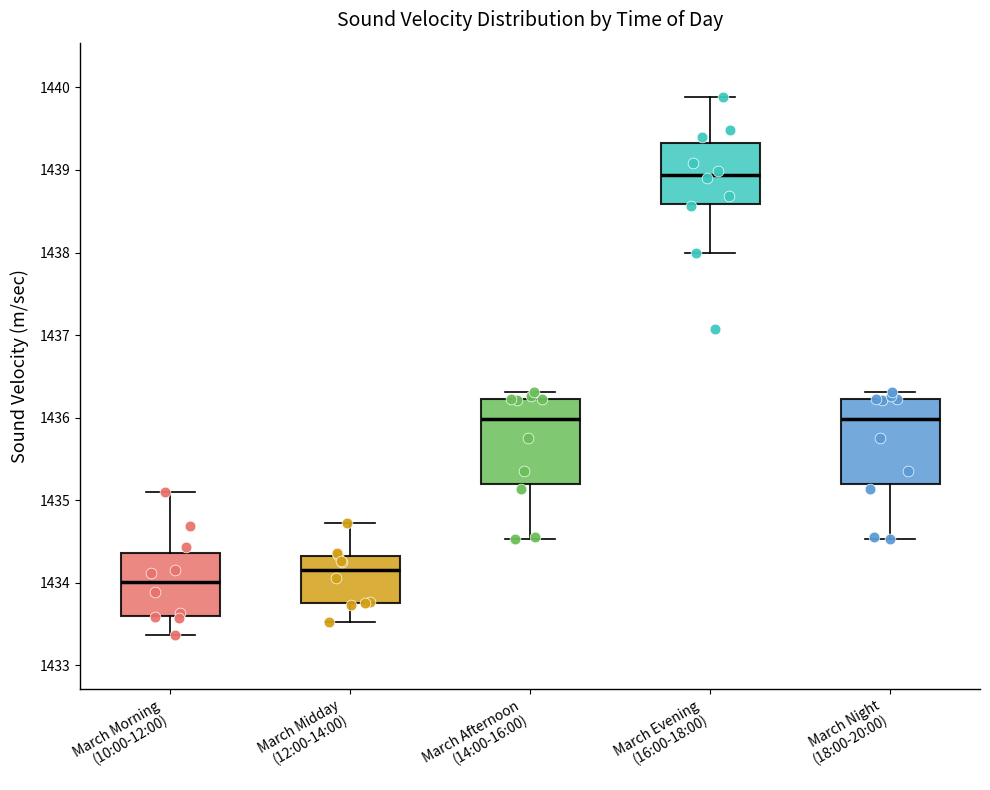

Reading left to right, transcribe this box plot: for each box, give where its median line is, the range the box spans, and where its two whiskers end, as read against the y-axis. The values are not printed on the chart, so give them approximately, as read against the axis.

March Morning (10:00-12:00): median 1434.0, box 1433.6 to 1434.4, whiskers 1433.4 to 1435.1
March Midday (12:00-14:00): median 1434.2, box 1433.8 to 1434.3, whiskers 1433.5 to 1434.7
March Afternoon (14:00-16:00): median 1436.0, box 1435.2 to 1436.2, whiskers 1434.5 to 1436.3
March Evening (16:00-18:00): median 1438.9, box 1438.6 to 1439.3, whiskers 1438.0 to 1439.9
March Night (18:00-20:00): median 1436.0, box 1435.2 to 1436.2, whiskers 1434.5 to 1436.3